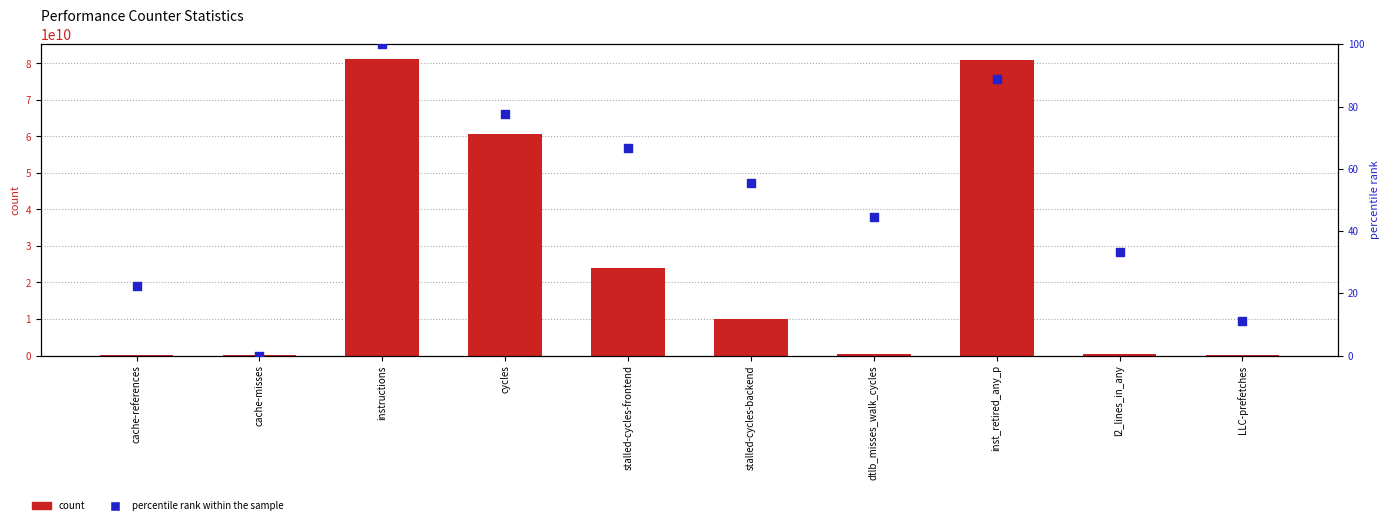

Which series has the largest Y range (max minus min)?

count